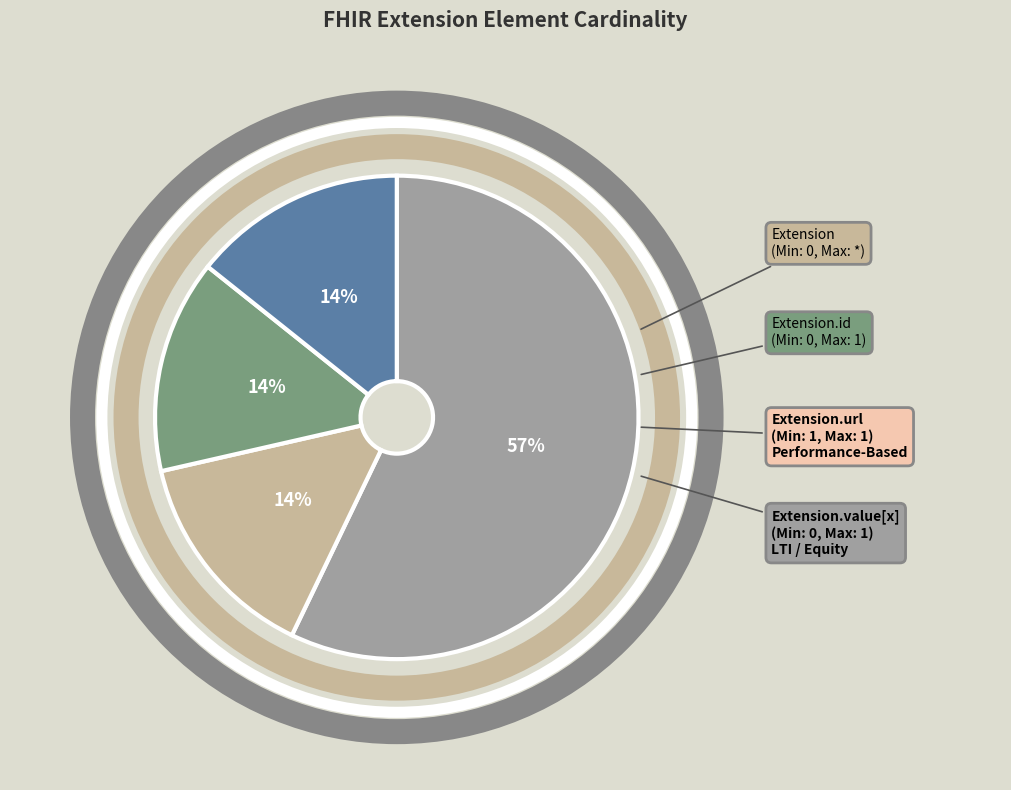

True or false: Extension.id accounts for 14% of the total.

True